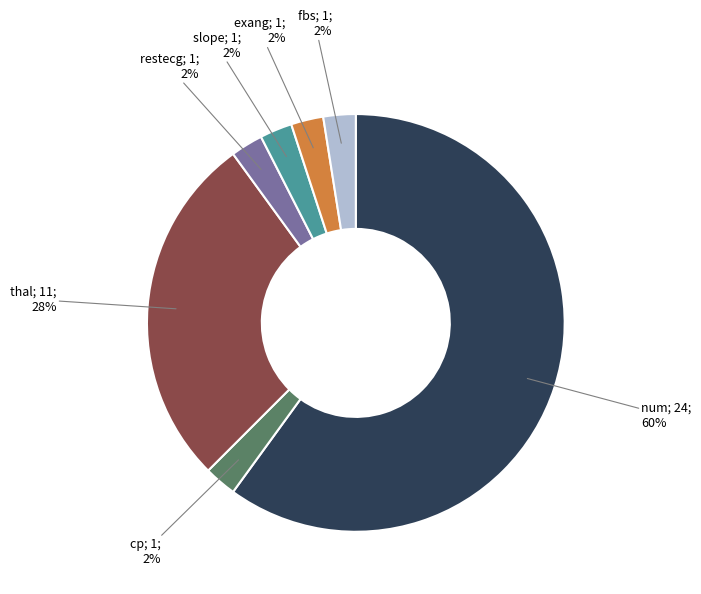

Is there a majority slice in this chart?

Yes